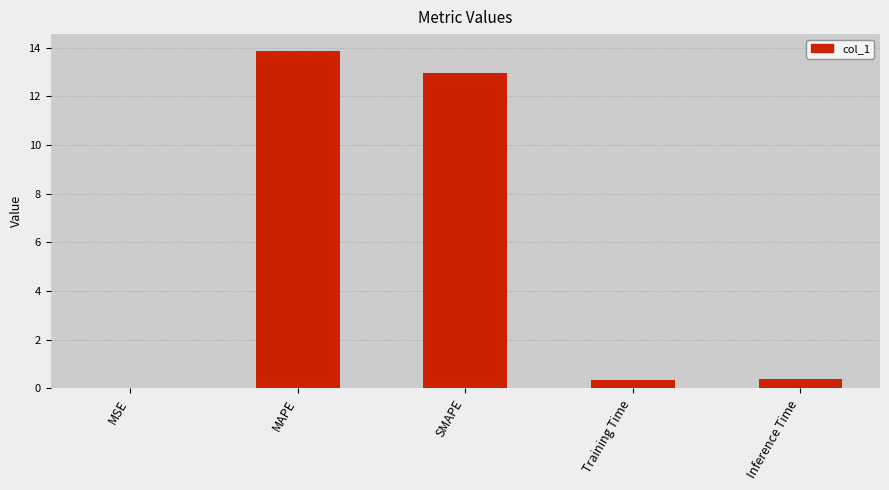

The value at SMAPE is 13.0. True or false?

True